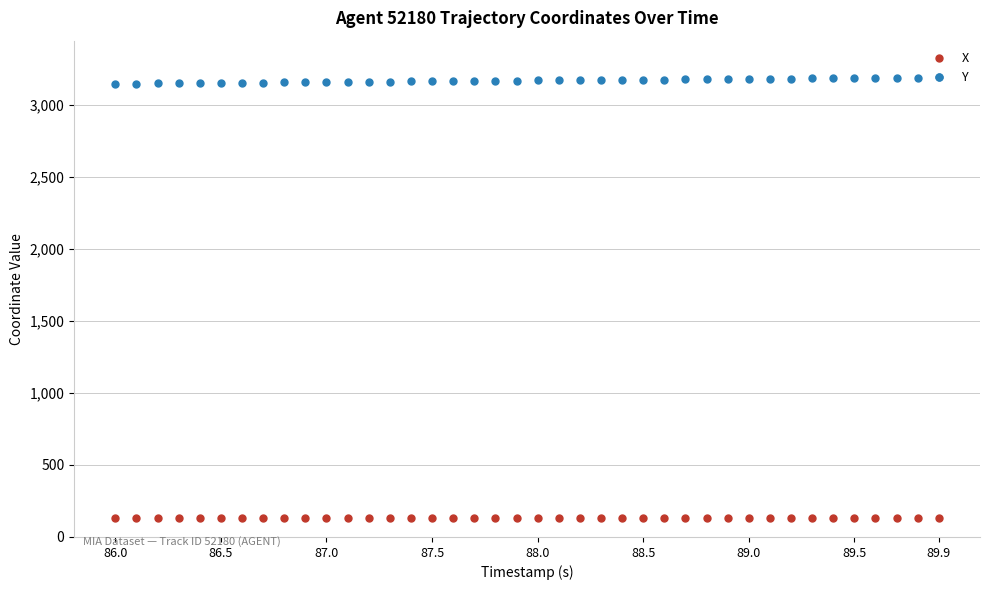

Rank the series by their average value, from lowest to highest.

X, Y